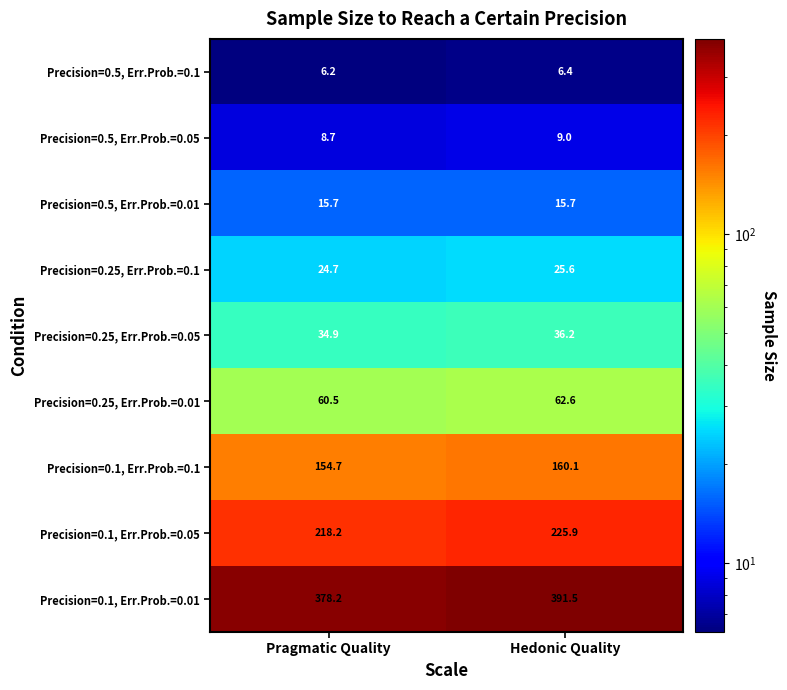

What is the greatest value displayed?

391.5